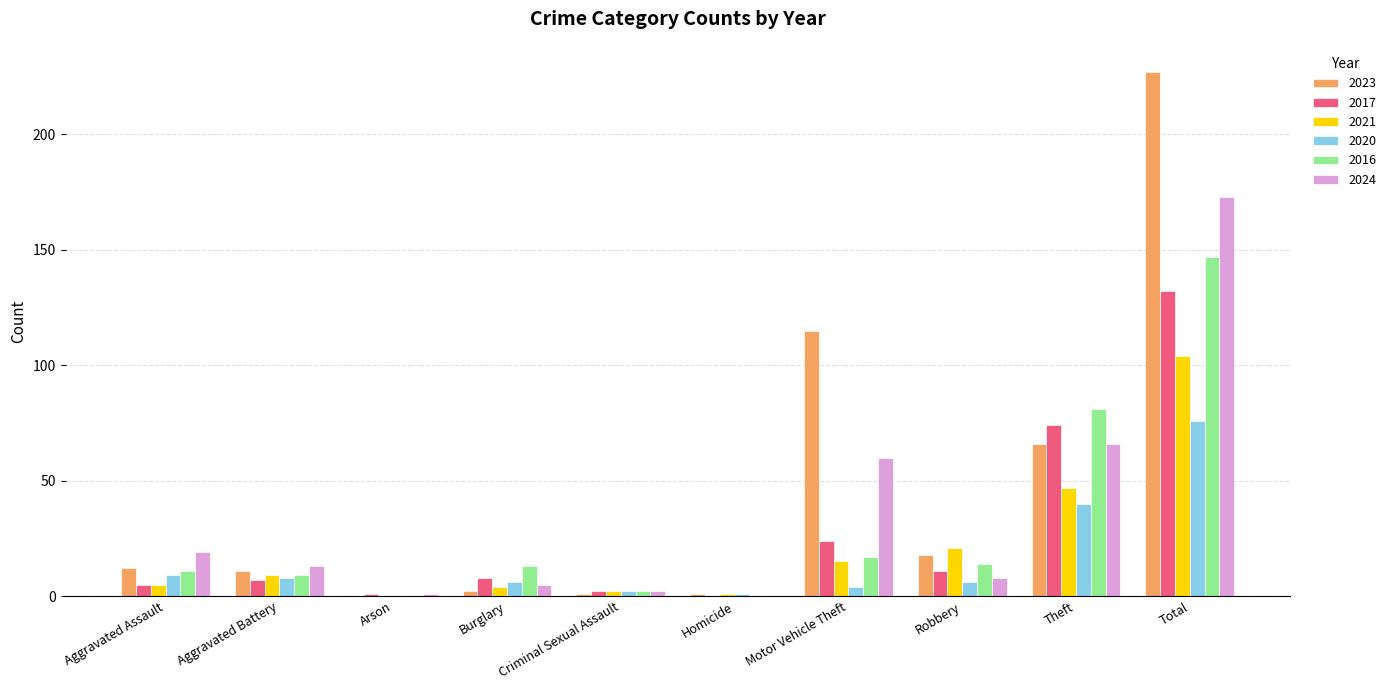

What is the total value across all series at Aggravated Assault?

61